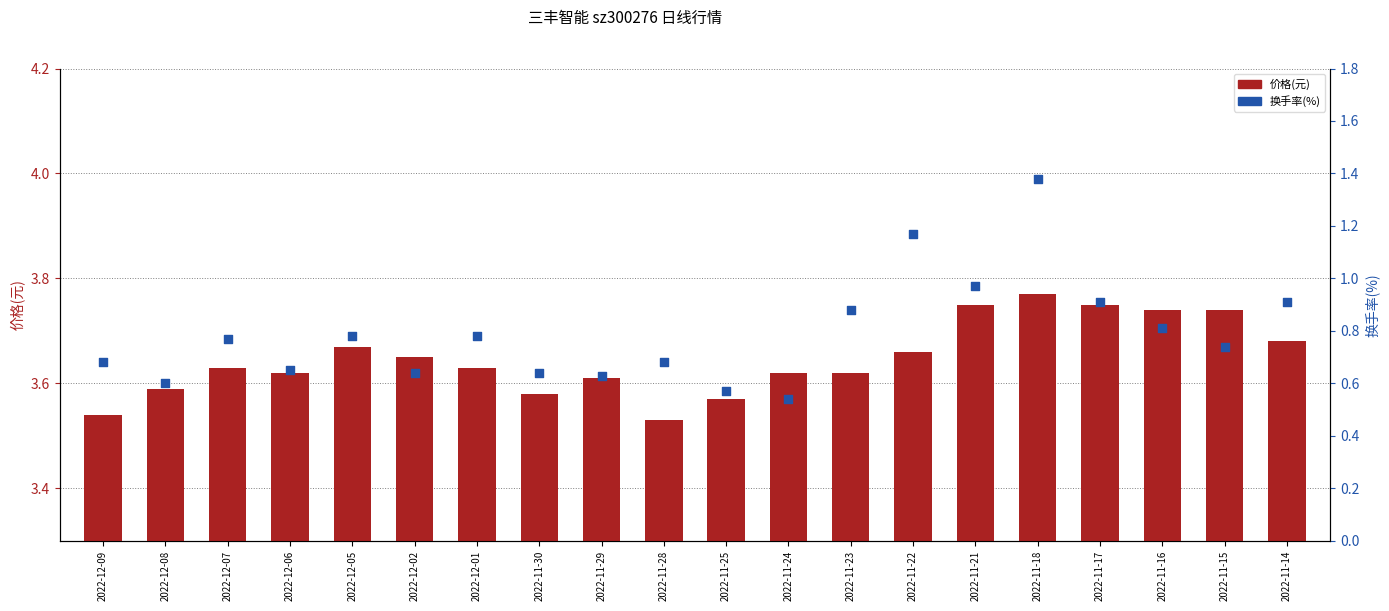

At which category is the sum across all series the highest?

2022-11-18